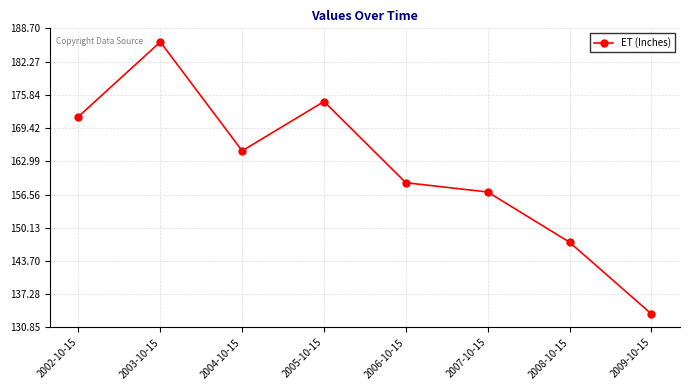

What is the sum of all values?

1294.0